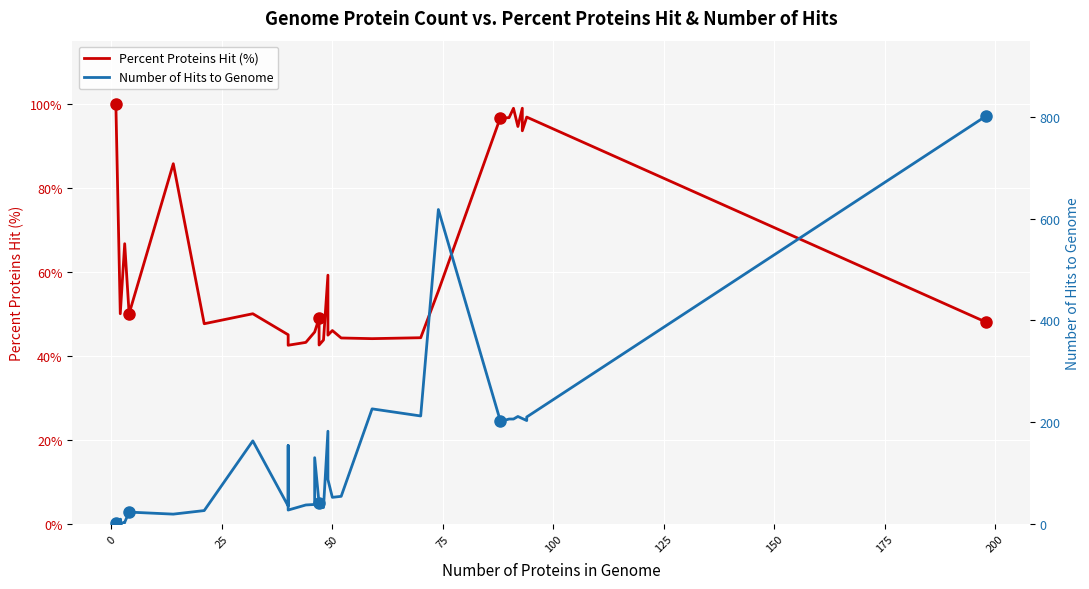

What are all the series names shown in the legend?

Percent Proteins Hit (%), Number of Hits to Genome